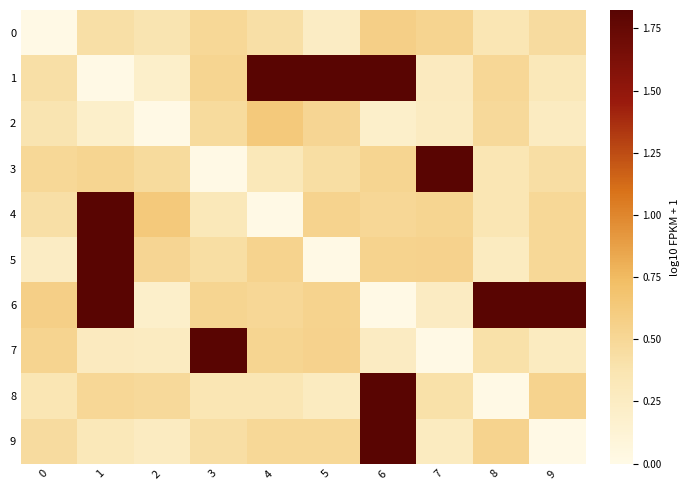

Reading right to left, extract all data points from this chart.

0: 9=0.5	8=0.4	7=0.5	6=0.6	5=0.2	4=0.4	3=0.5	2=0.4	1=0.4	0=0.0
1: 9=0.3	8=0.5	7=0.3	6=1.8	5=1.8	4=1.8	3=0.5	2=0.2	1=0.0	0=0.4
2: 9=0.3	8=0.5	7=0.3	6=0.2	5=0.5	4=0.6	3=0.5	2=0.0	1=0.2	0=0.4
3: 9=0.4	8=0.4	7=1.8	6=0.5	5=0.4	4=0.3	3=0.0	2=0.5	1=0.5	0=0.5
4: 9=0.5	8=0.4	7=0.5	6=0.5	5=0.5	4=0.0	3=0.3	2=0.6	1=1.8	0=0.4
5: 9=0.5	8=0.3	7=0.5	6=0.5	5=0.0	4=0.5	3=0.4	2=0.5	1=1.8	0=0.2
6: 9=1.8	8=1.8	7=0.3	6=0.0	5=0.5	4=0.5	3=0.5	2=0.2	1=1.8	0=0.6
7: 9=0.3	8=0.4	7=0.0	6=0.3	5=0.5	4=0.5	3=1.8	2=0.3	1=0.3	0=0.5
8: 9=0.5	8=0.0	7=0.4	6=1.8	5=0.3	4=0.4	3=0.4	2=0.5	1=0.5	0=0.4
9: 9=0.0	8=0.5	7=0.3	6=1.8	5=0.5	4=0.5	3=0.4	2=0.3	1=0.3	0=0.5